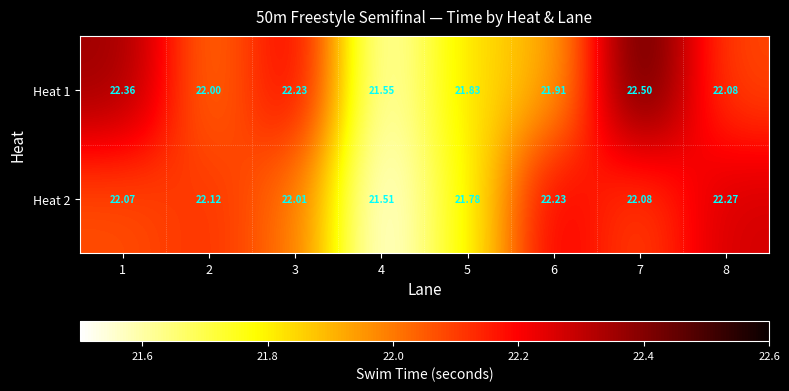

Is the value of Heat 2 at 3 greater than the value of Heat 1 at 8?

No